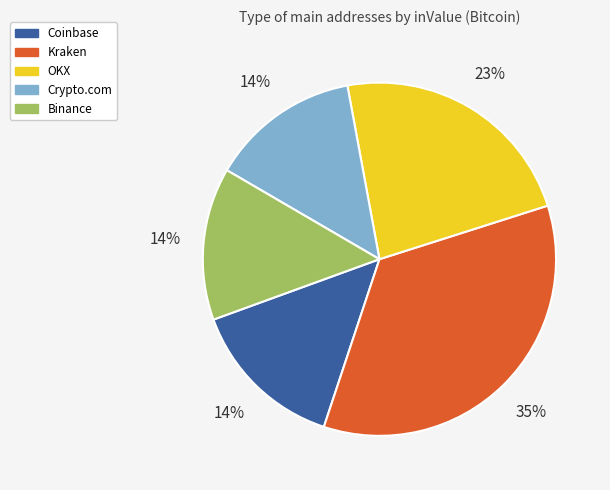

Is there a majority slice in this chart?

No